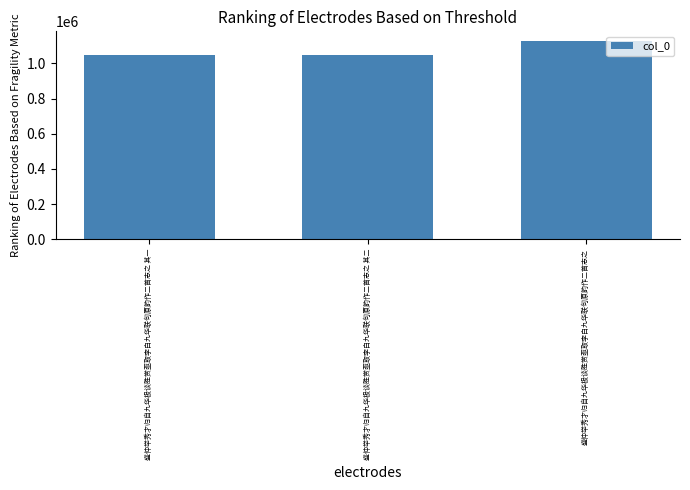

Are the bars horizontal?

No